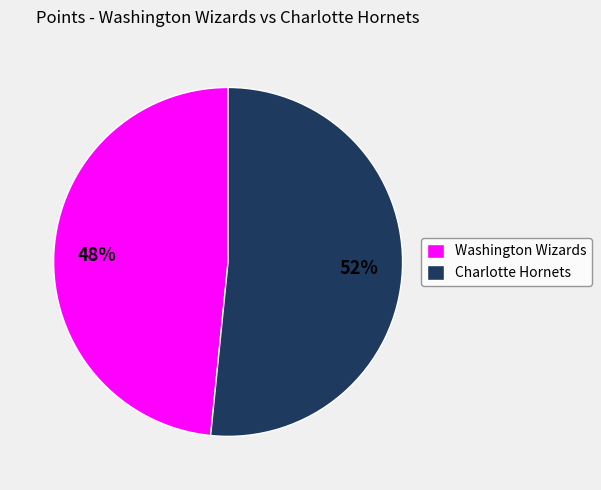

Is it true that Washington Wizards is 60% of the pie?

False